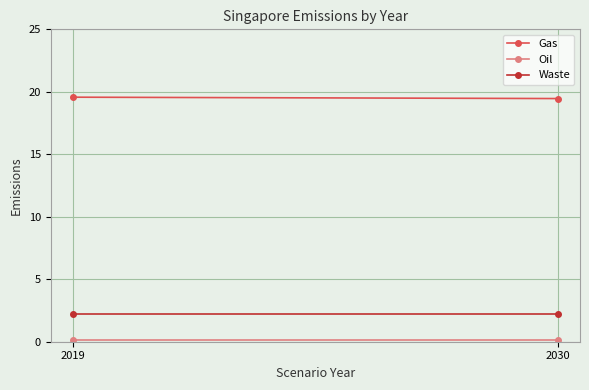

Between 2030 and 2019, which is larger?

2019